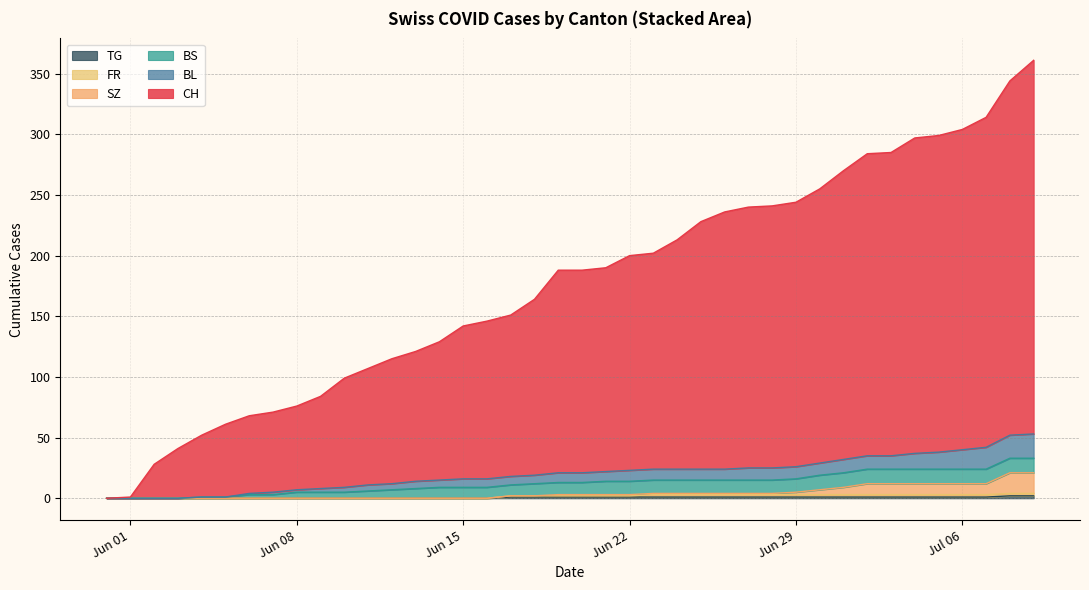

Is it true that TG equals 1 at 2020-07-04?

True